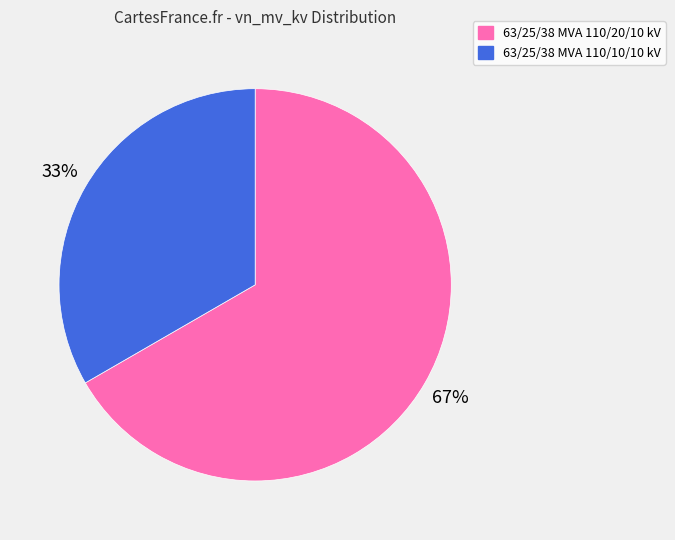

Is there any slice that represents more than half of the pie?

Yes